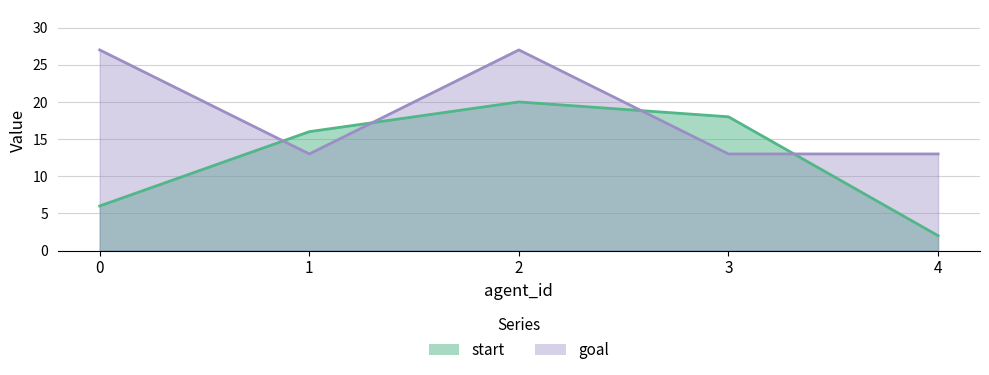

How many interior local peaks does the start series have?

1